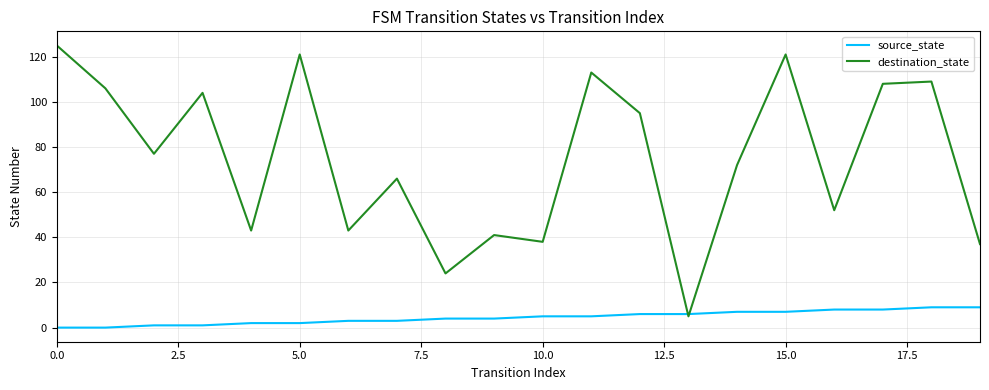

Does the chart have visible grid lines?

Yes